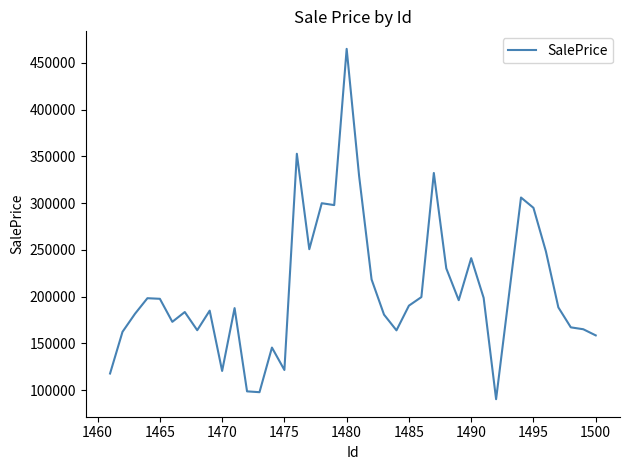

How many lines are shown in the chart?

1